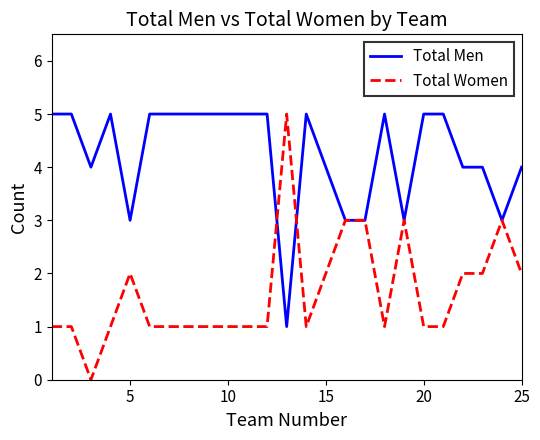

How many categories are shown in the chart?

21